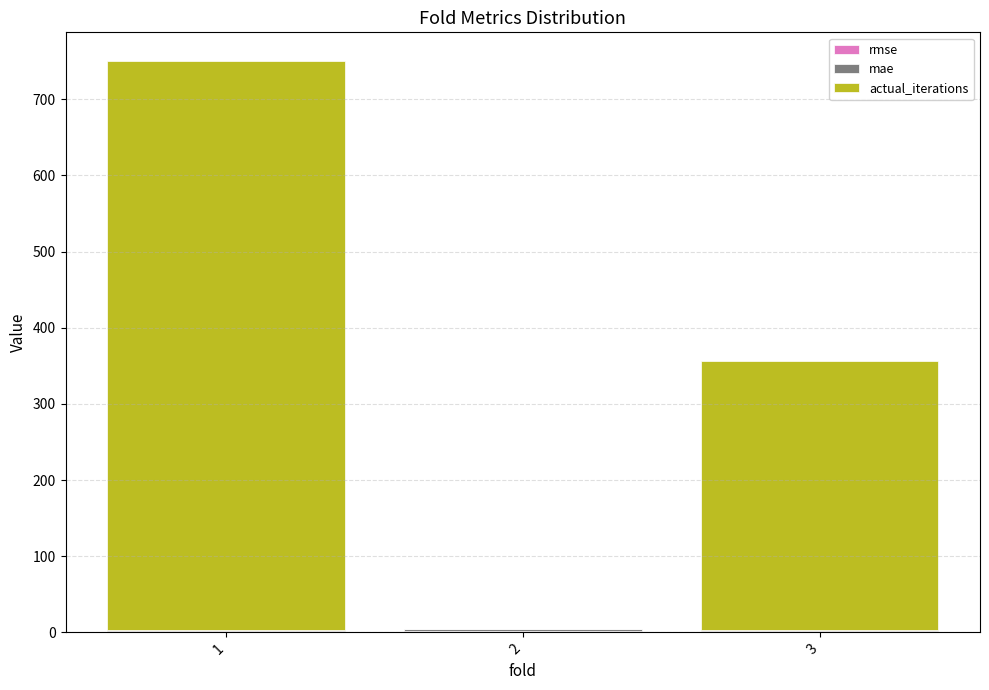

Does the chart contain stacked bars?

Yes